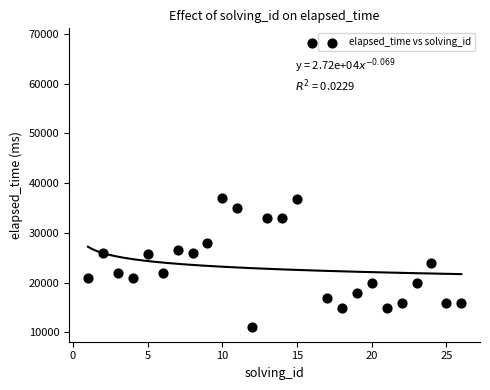

What is the range of Y values (max minus min)?

57250